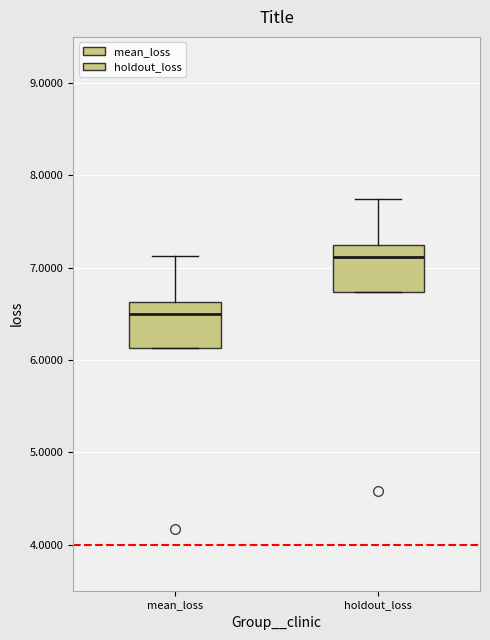

Which box has the lowest median line?

mean_loss